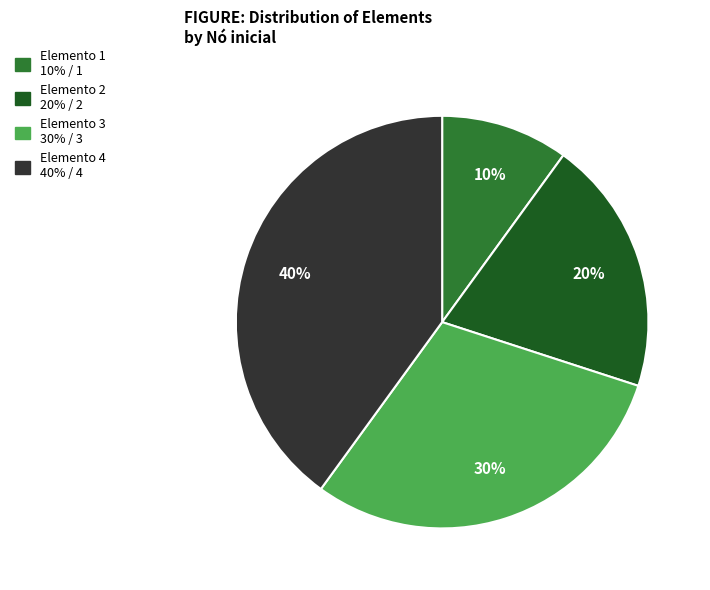

Does Elemento 2 represent more than half of the total?

No